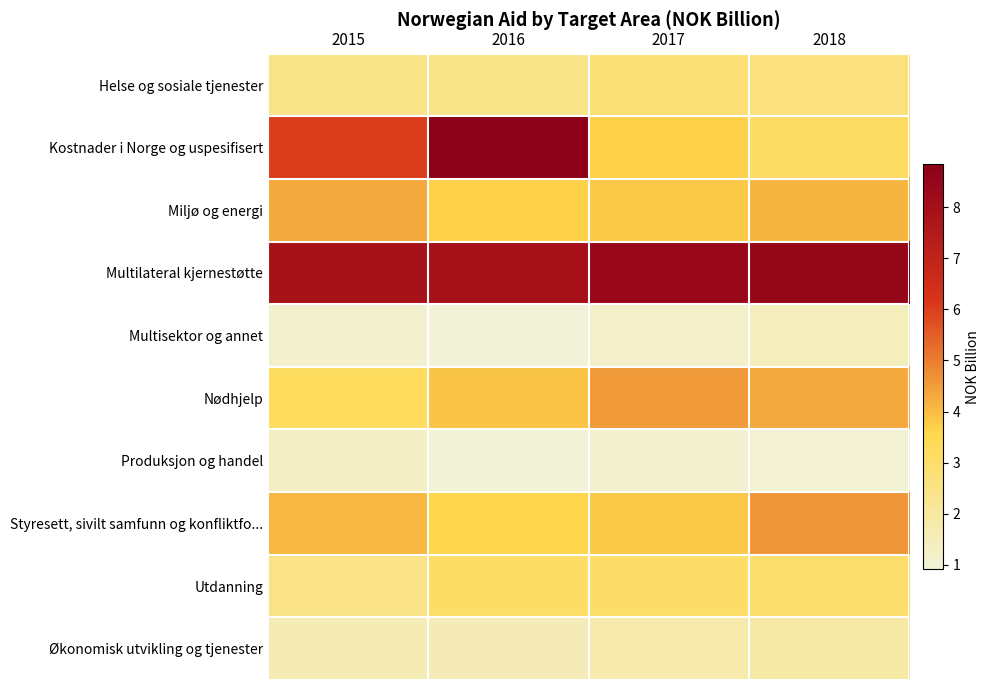

Between 2017 and 2016, which is larger?

2017